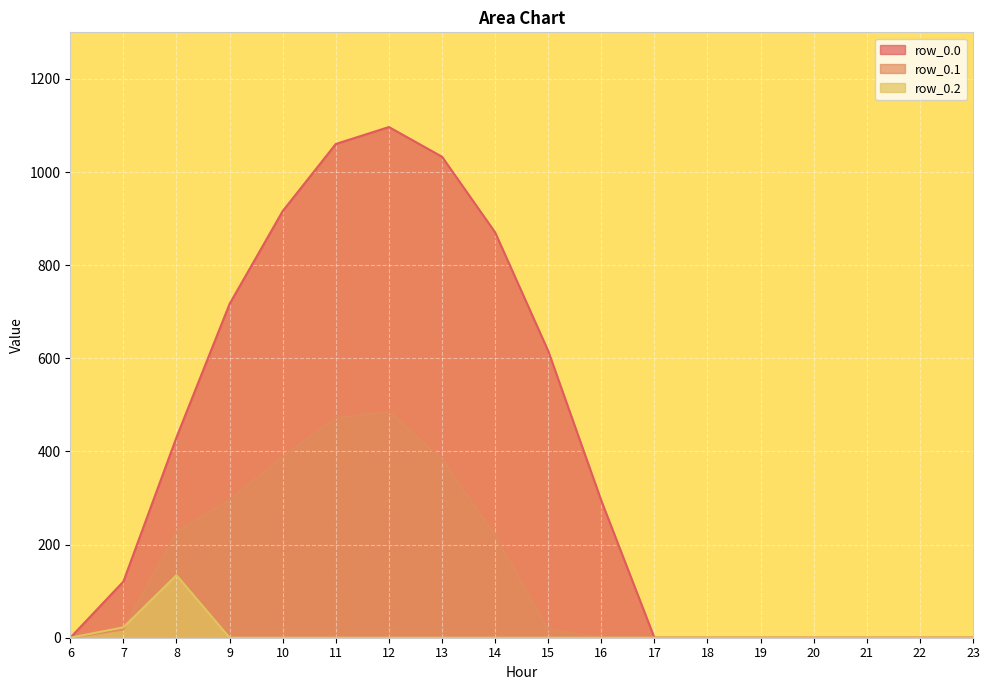

At how many categories does at least one series exceed 718?

5